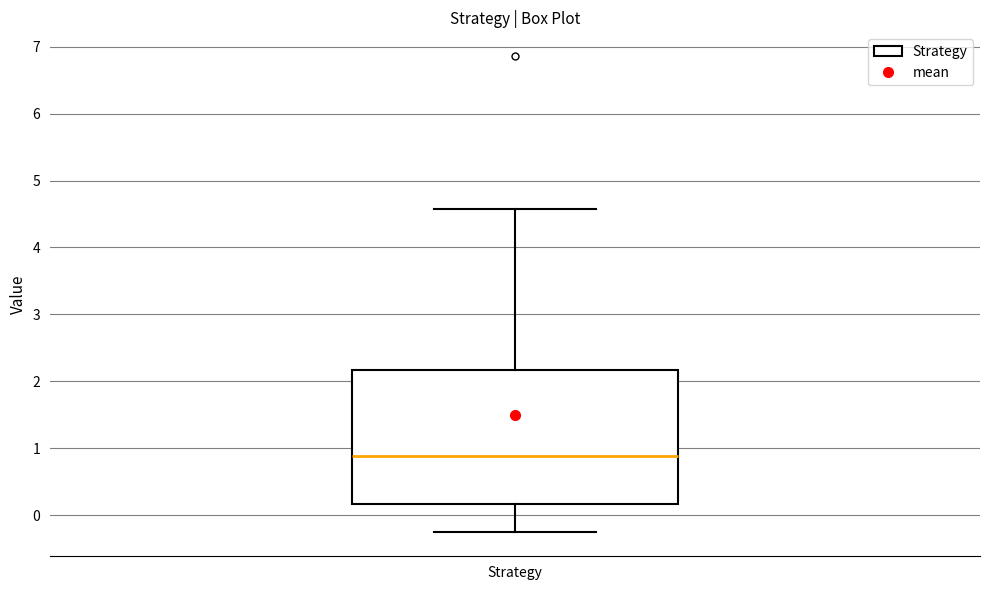

Transcribe this box plot: give where the median line is, the range the box spans, and where the two whiskers end, as read against the y-axis. The values are not printed on the chart, so give them approximately, as read against the axis.

median 0.9, box 0.2 to 2.2, whiskers -0.3 to 4.6